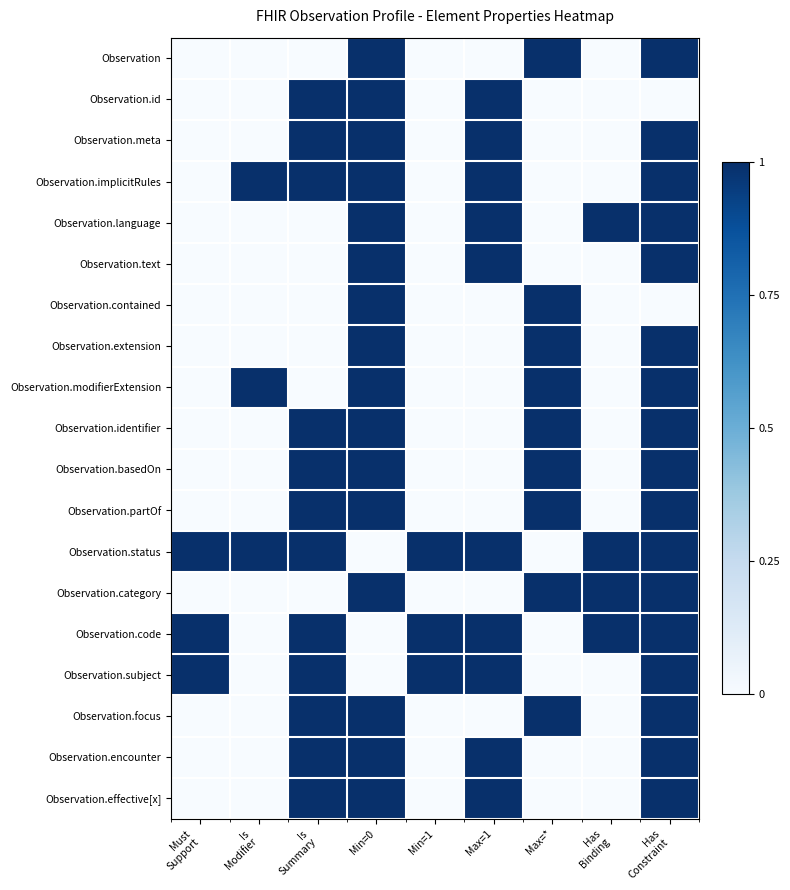

Reading left to right, transcribe all the data shown in this chart.

Observation: Must
Support=0	Is
Modifier=0	Is
Summary=0	Min=0=1	Min=1=0	Max=1=0	Max=*=1	Has
Binding=0	Has
Constraint=1
Observation.id: Must
Support=0	Is
Modifier=0	Is
Summary=1	Min=0=1	Min=1=0	Max=1=1	Max=*=0	Has
Binding=0	Has
Constraint=0
Observation.meta: Must
Support=0	Is
Modifier=0	Is
Summary=1	Min=0=1	Min=1=0	Max=1=1	Max=*=0	Has
Binding=0	Has
Constraint=1
Observation.implicitRules: Must
Support=0	Is
Modifier=1	Is
Summary=1	Min=0=1	Min=1=0	Max=1=1	Max=*=0	Has
Binding=0	Has
Constraint=1
Observation.language: Must
Support=0	Is
Modifier=0	Is
Summary=0	Min=0=1	Min=1=0	Max=1=1	Max=*=0	Has
Binding=1	Has
Constraint=1
Observation.text: Must
Support=0	Is
Modifier=0	Is
Summary=0	Min=0=1	Min=1=0	Max=1=1	Max=*=0	Has
Binding=0	Has
Constraint=1
Observation.contained: Must
Support=0	Is
Modifier=0	Is
Summary=0	Min=0=1	Min=1=0	Max=1=0	Max=*=1	Has
Binding=0	Has
Constraint=0
Observation.extension: Must
Support=0	Is
Modifier=0	Is
Summary=0	Min=0=1	Min=1=0	Max=1=0	Max=*=1	Has
Binding=0	Has
Constraint=1
Observation.modifierExtension: Must
Support=0	Is
Modifier=1	Is
Summary=0	Min=0=1	Min=1=0	Max=1=0	Max=*=1	Has
Binding=0	Has
Constraint=1
Observation.identifier: Must
Support=0	Is
Modifier=0	Is
Summary=1	Min=0=1	Min=1=0	Max=1=0	Max=*=1	Has
Binding=0	Has
Constraint=1
Observation.basedOn: Must
Support=0	Is
Modifier=0	Is
Summary=1	Min=0=1	Min=1=0	Max=1=0	Max=*=1	Has
Binding=0	Has
Constraint=1
Observation.partOf: Must
Support=0	Is
Modifier=0	Is
Summary=1	Min=0=1	Min=1=0	Max=1=0	Max=*=1	Has
Binding=0	Has
Constraint=1
Observation.status: Must
Support=1	Is
Modifier=1	Is
Summary=1	Min=0=0	Min=1=1	Max=1=1	Max=*=0	Has
Binding=1	Has
Constraint=1
Observation.category: Must
Support=0	Is
Modifier=0	Is
Summary=0	Min=0=1	Min=1=0	Max=1=0	Max=*=1	Has
Binding=1	Has
Constraint=1
Observation.code: Must
Support=1	Is
Modifier=0	Is
Summary=1	Min=0=0	Min=1=1	Max=1=1	Max=*=0	Has
Binding=1	Has
Constraint=1
Observation.subject: Must
Support=1	Is
Modifier=0	Is
Summary=1	Min=0=0	Min=1=1	Max=1=1	Max=*=0	Has
Binding=0	Has
Constraint=1
Observation.focus: Must
Support=0	Is
Modifier=0	Is
Summary=1	Min=0=1	Min=1=0	Max=1=0	Max=*=1	Has
Binding=0	Has
Constraint=1
Observation.encounter: Must
Support=0	Is
Modifier=0	Is
Summary=1	Min=0=1	Min=1=0	Max=1=1	Max=*=0	Has
Binding=0	Has
Constraint=1
Observation.effective[x]: Must
Support=0	Is
Modifier=0	Is
Summary=1	Min=0=1	Min=1=0	Max=1=1	Max=*=0	Has
Binding=0	Has
Constraint=1